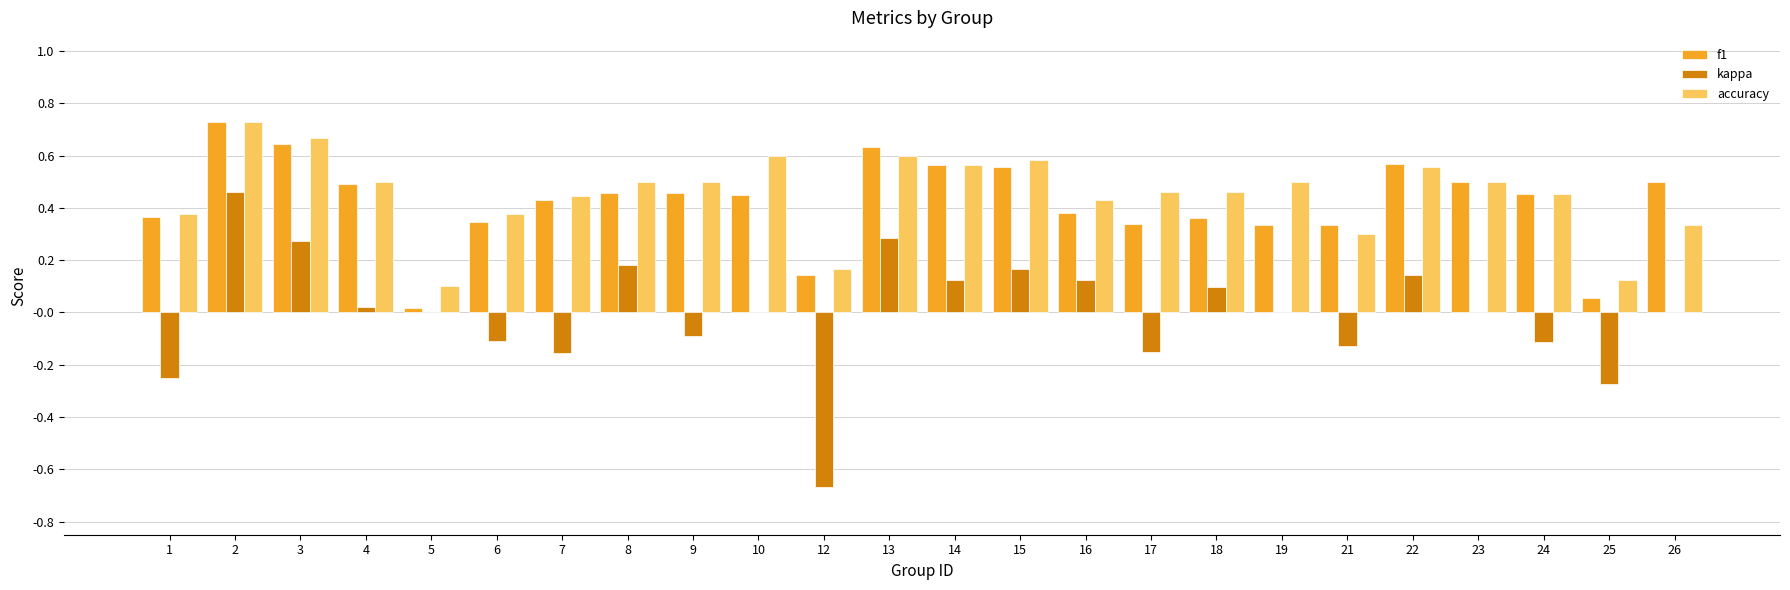

Is the value of accuracy at 3 greater than the value of kappa at 2?

Yes